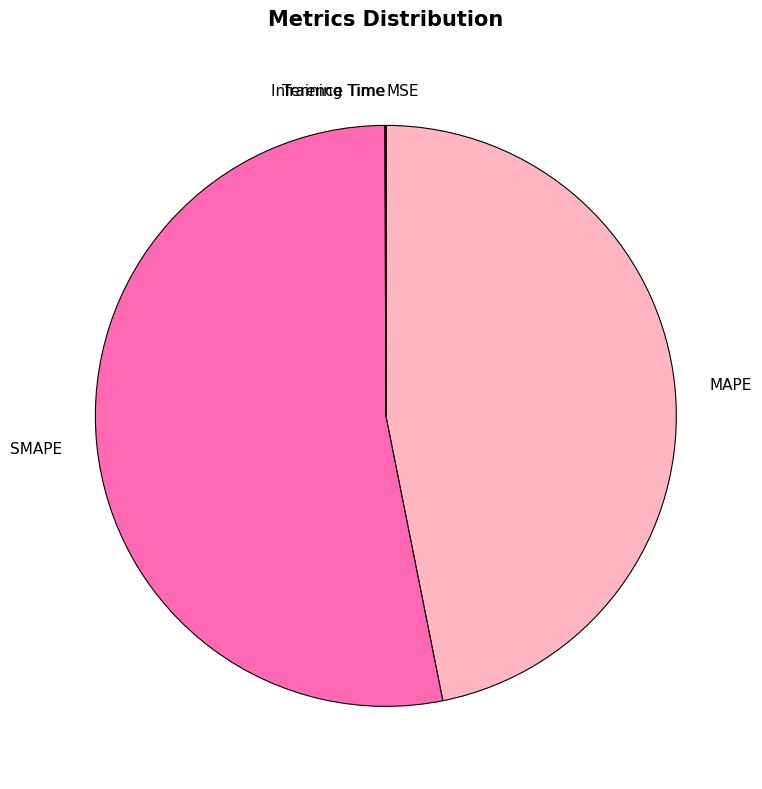

Is it true that SMAPE is 53% of the pie?

True